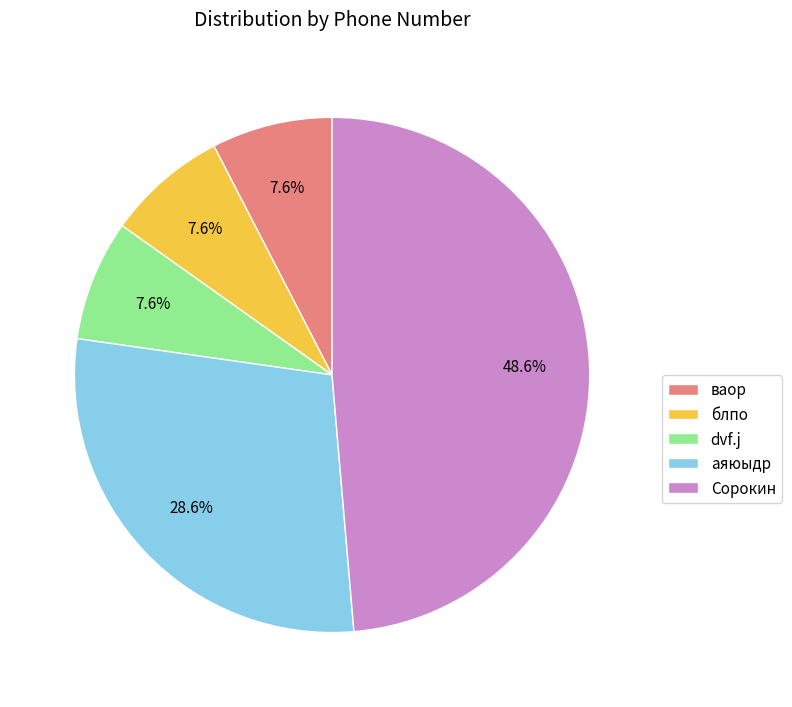

To the nearest percent, what portion does блпо represent?

8%